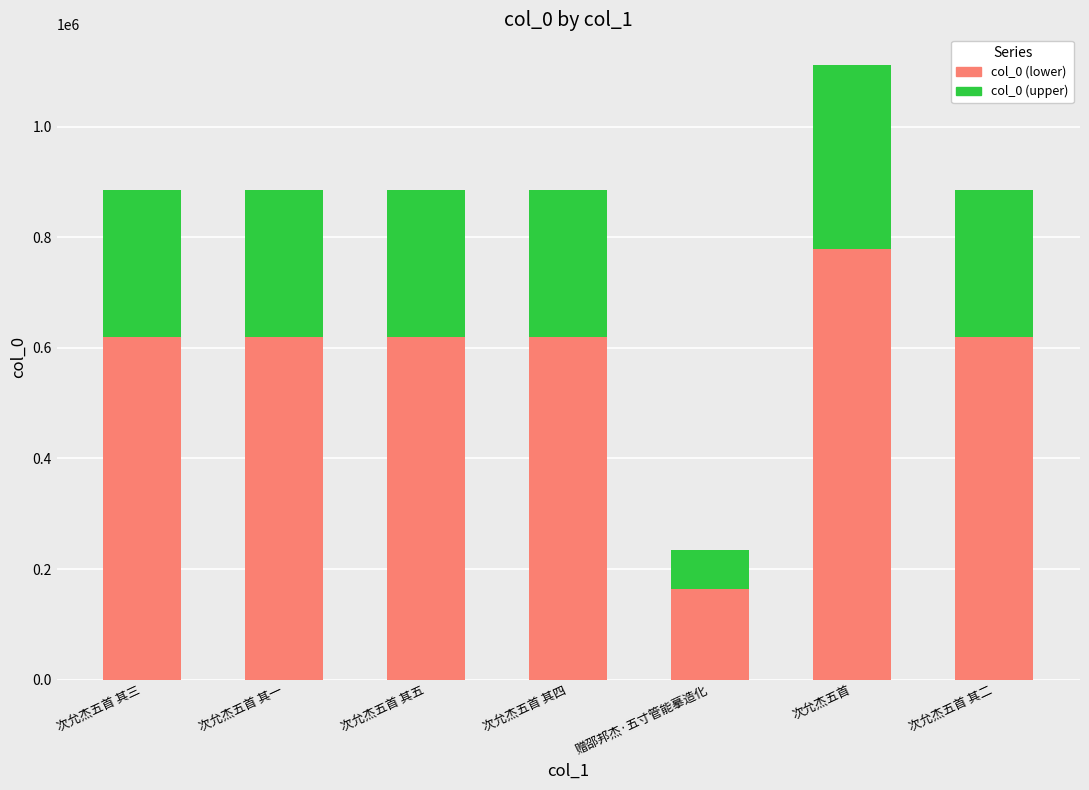

What is the lowest value of the col_0 (lower) series?

163829.4